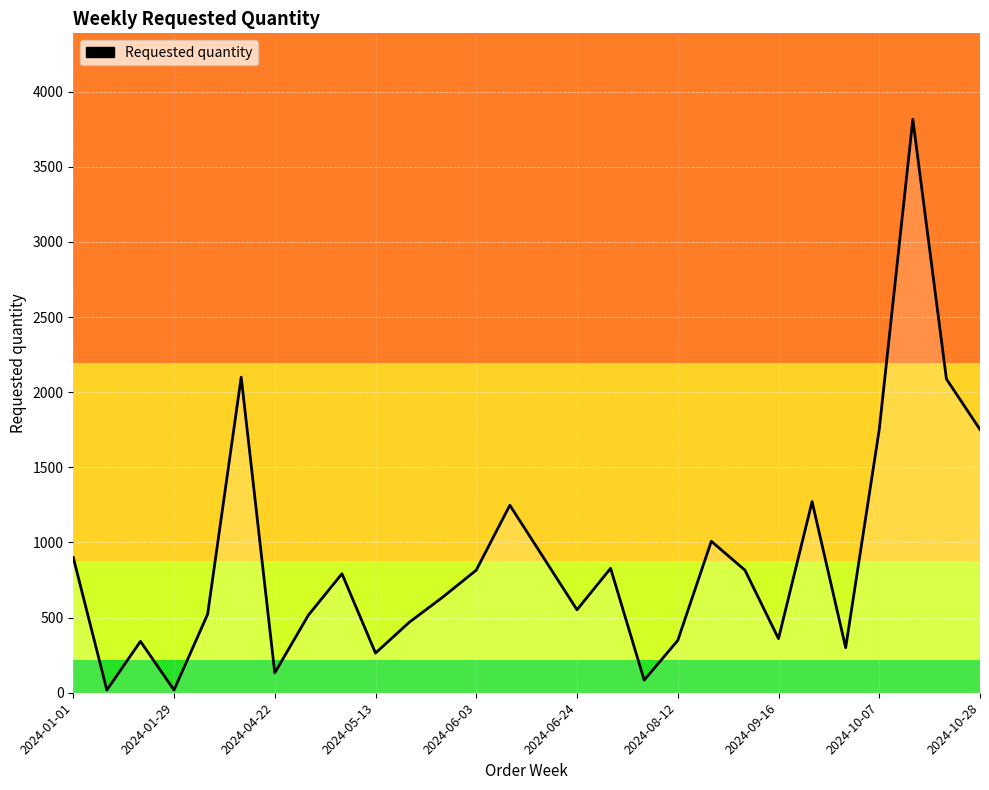

What is the greatest value displayed?

3816